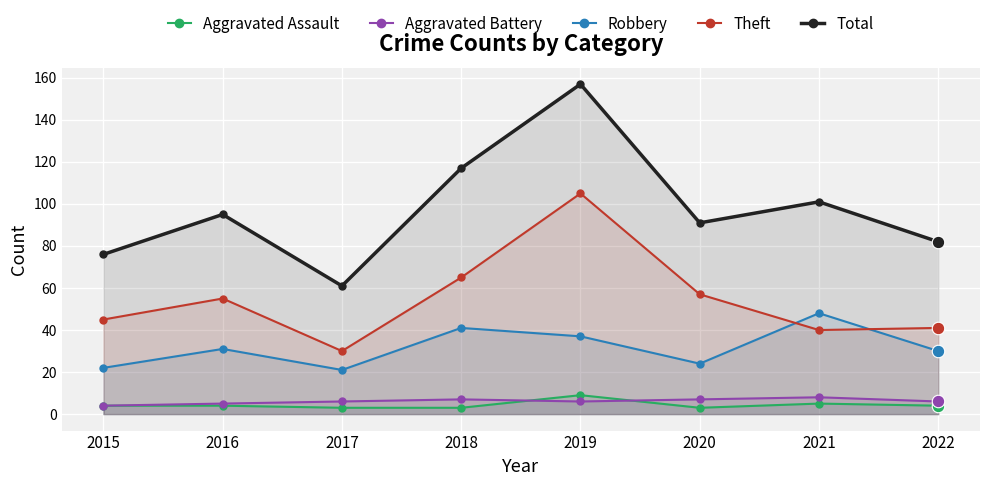

True or false: Theft has a value of 145 at 2019.

False